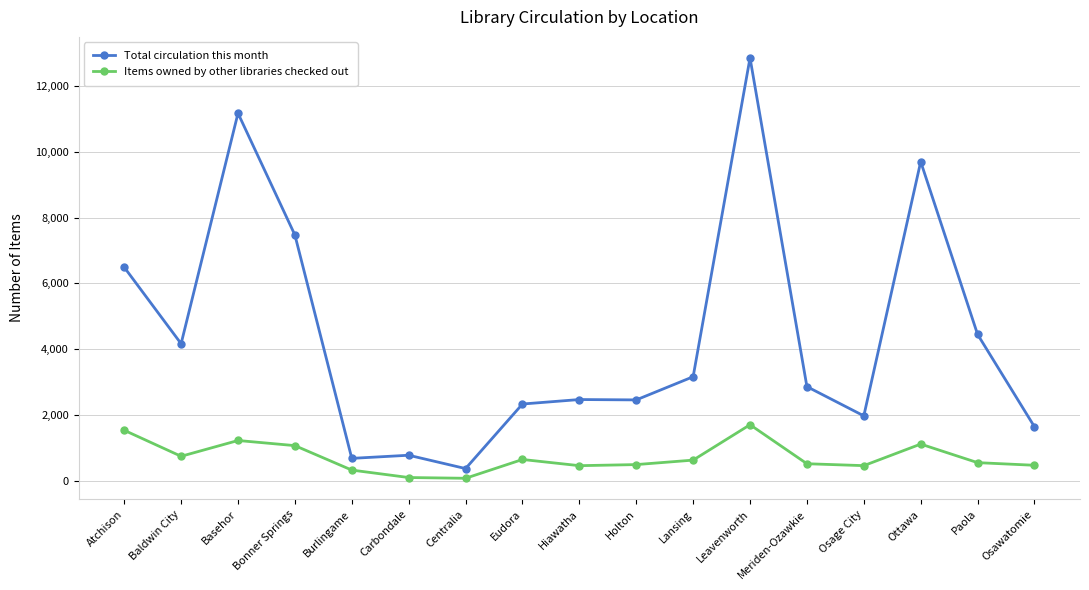

At which category does Total circulation this month reach its first local peak?

Basehor